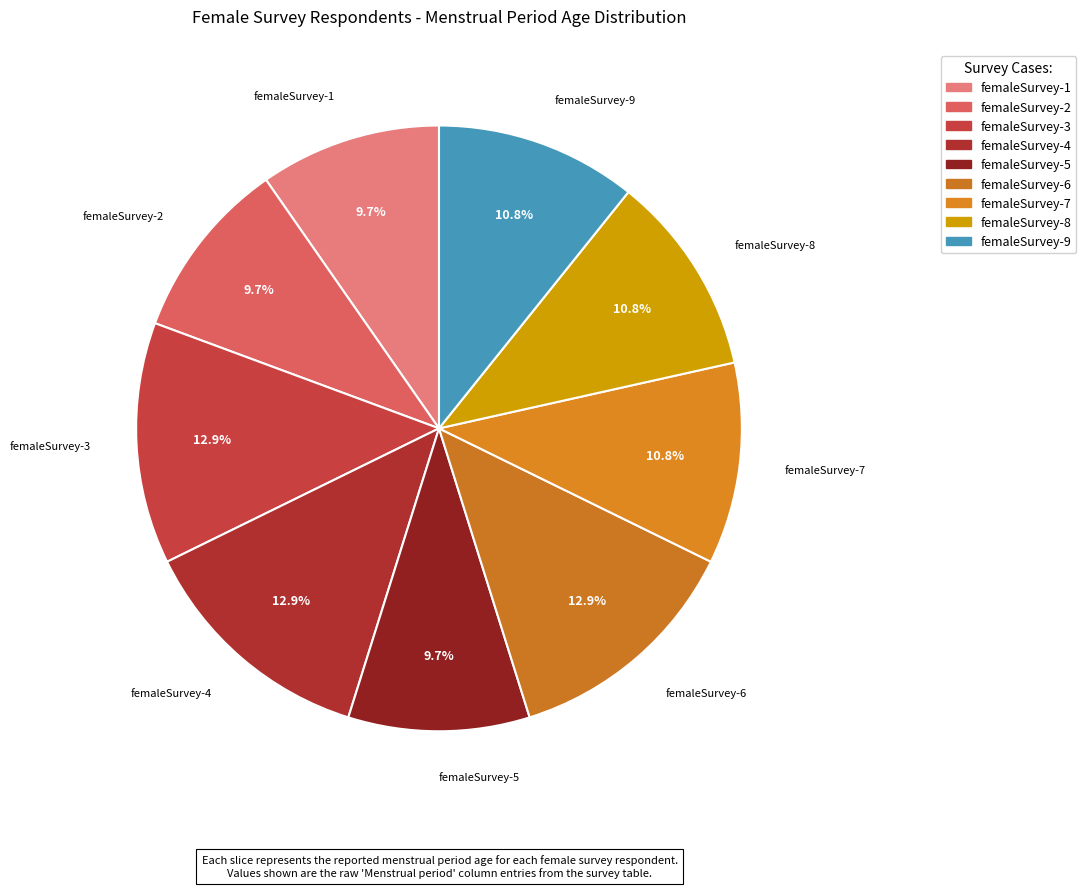

How much of the chart is everything except femaleSurvey-1?

90.3%